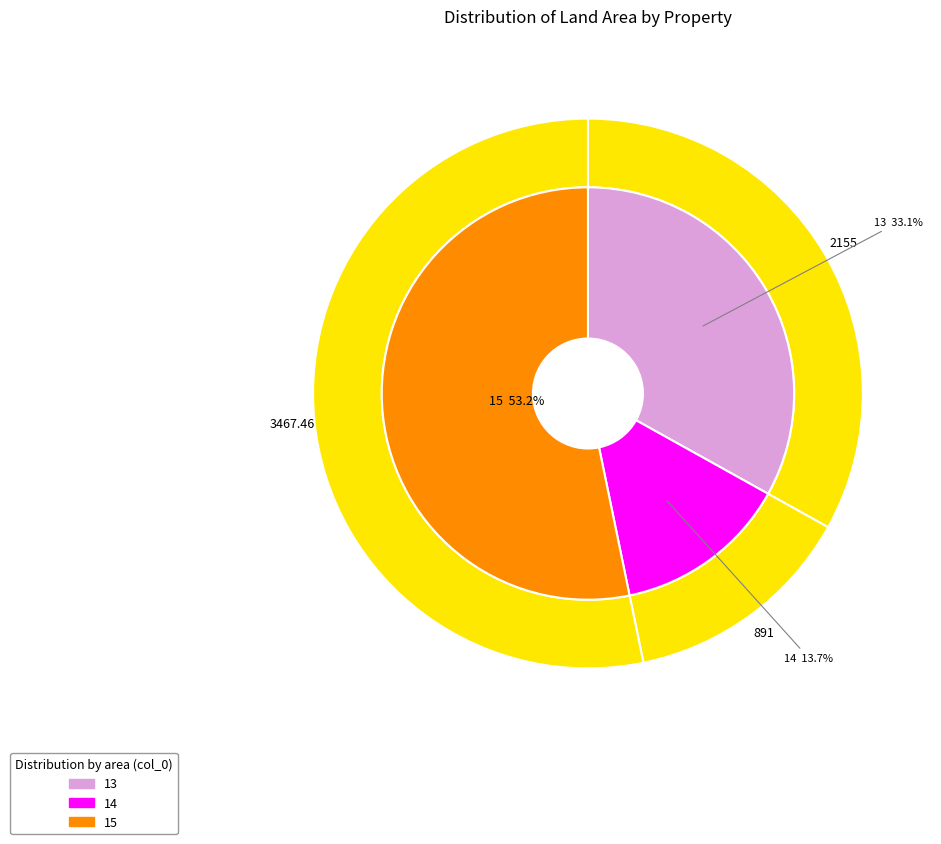

Rank the categories by value from lowest to highest.

14, 13, 15